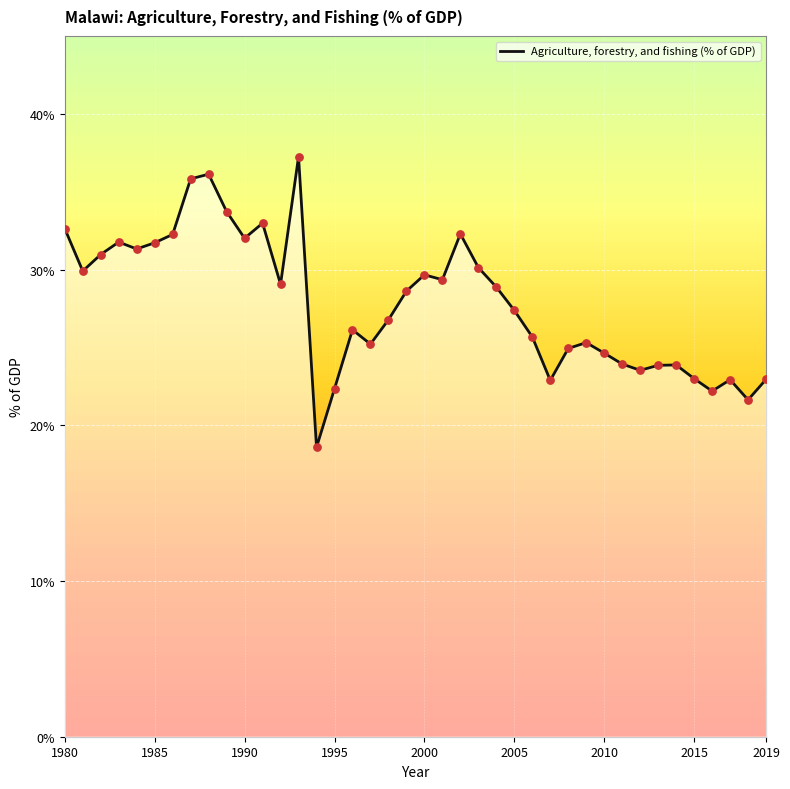

What is the difference between the maximum and minimum values?

18.7